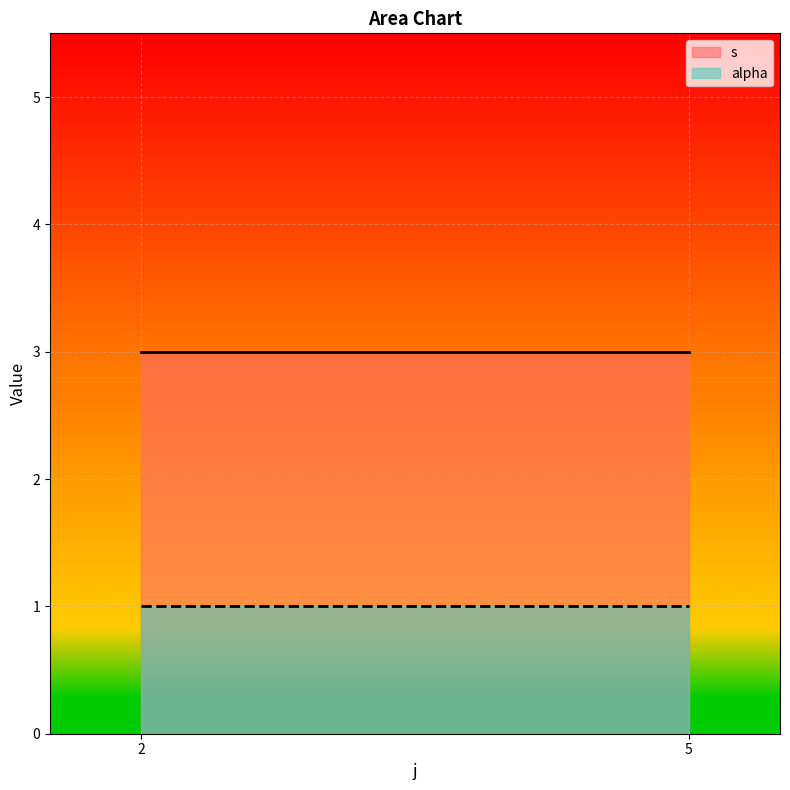

The alpha series shows 1 at 2. True or false?

True